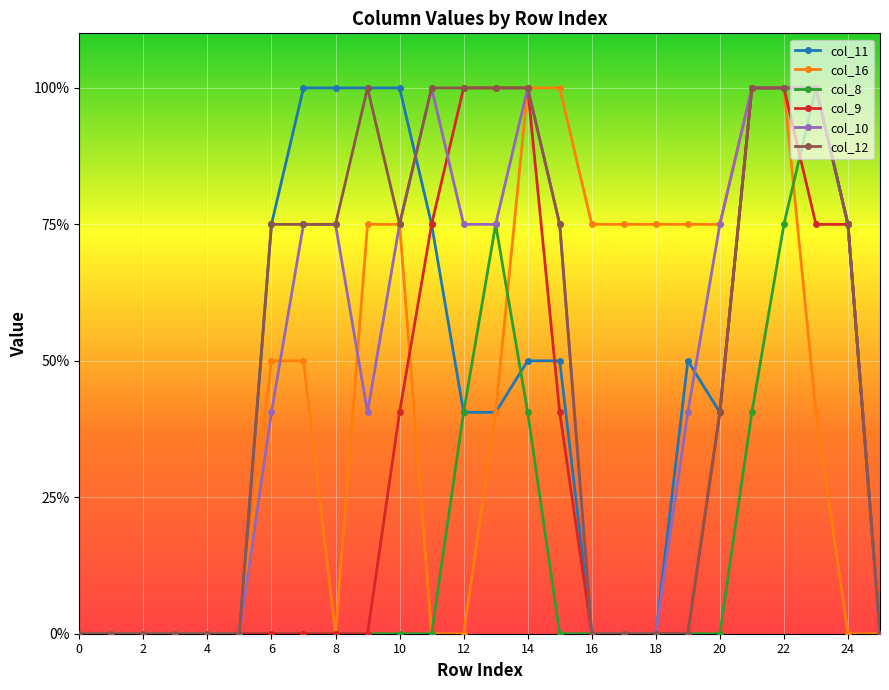

Does the chart have visible grid lines?

Yes